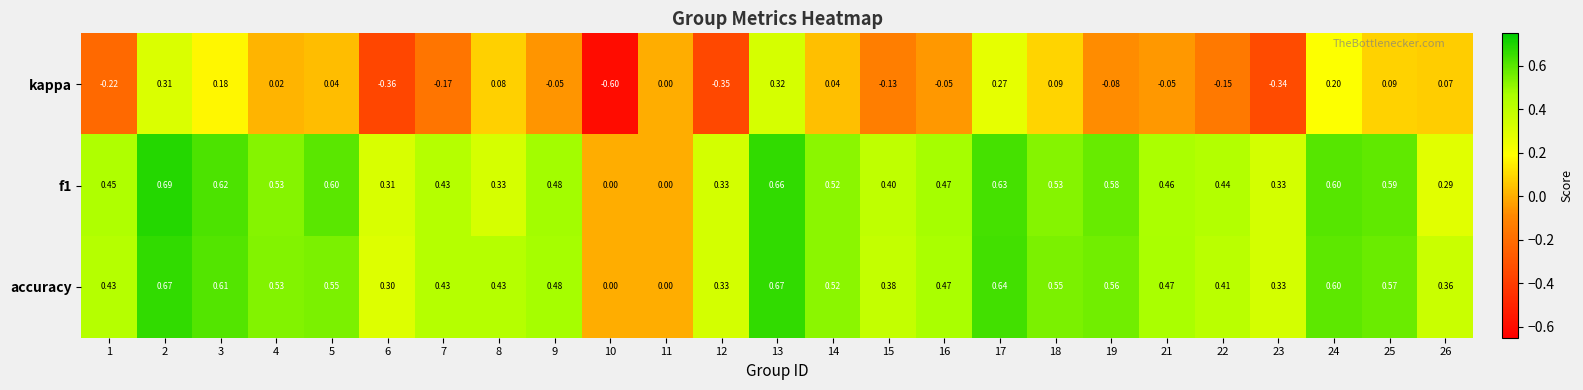

Which series has the largest total across all categories?

accuracy